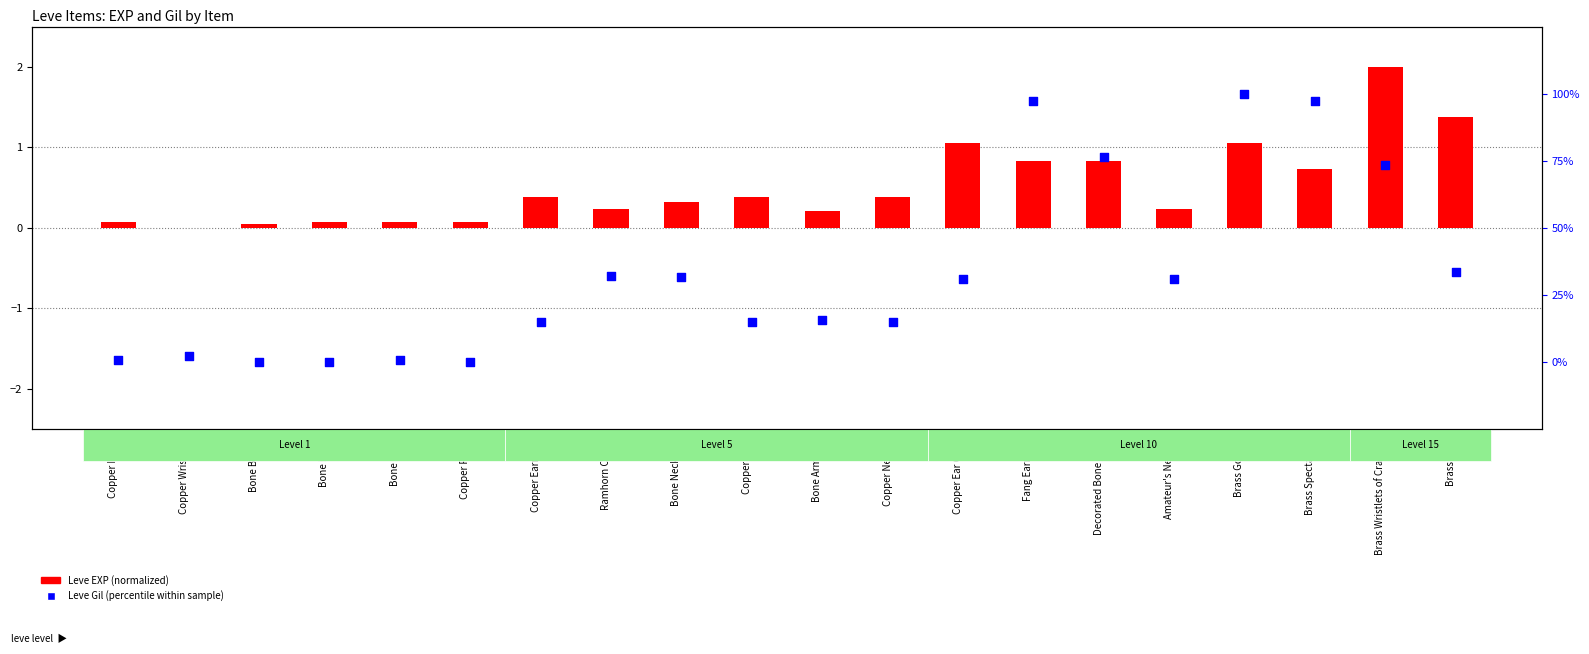

At how many categories does at least one series exceed 3?

14